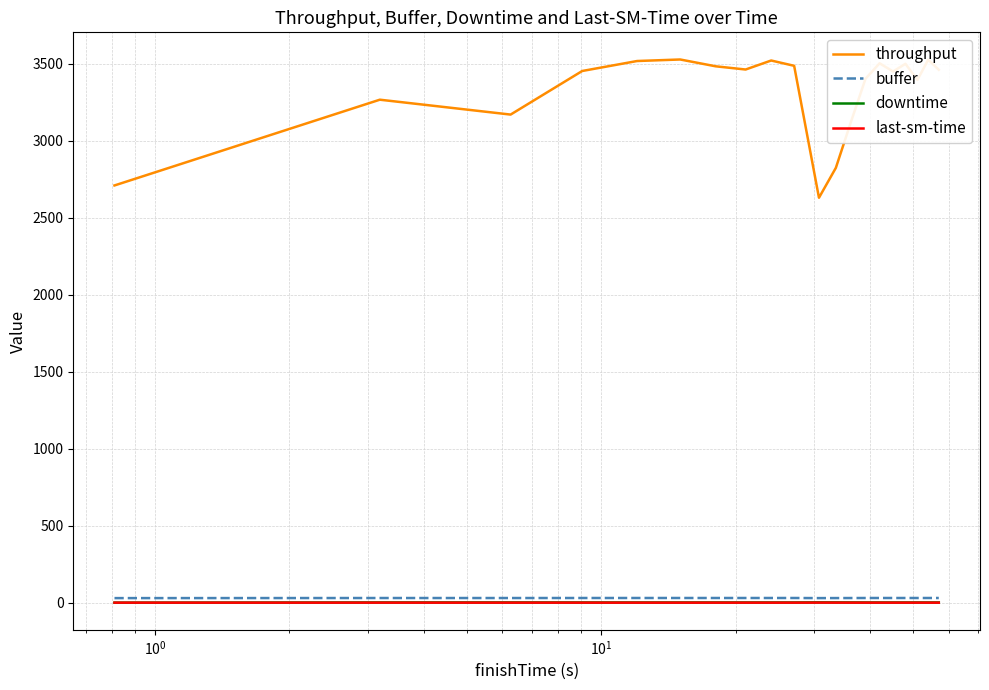

True or false: throughput and last-sm-time cross at least once.

False